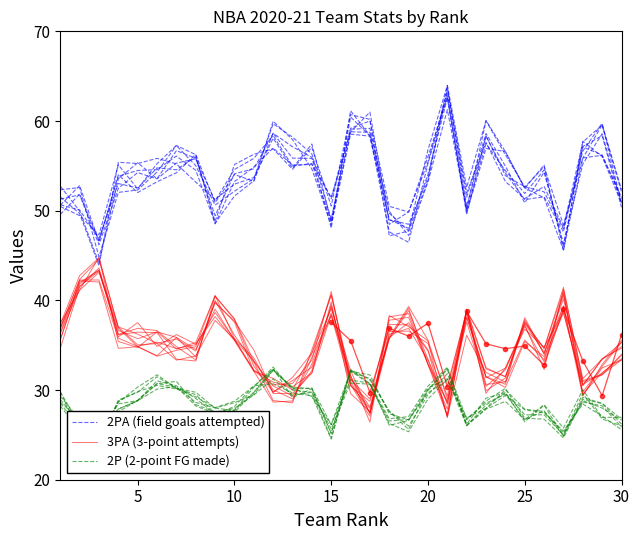

Count the number of categories in the chart.

30